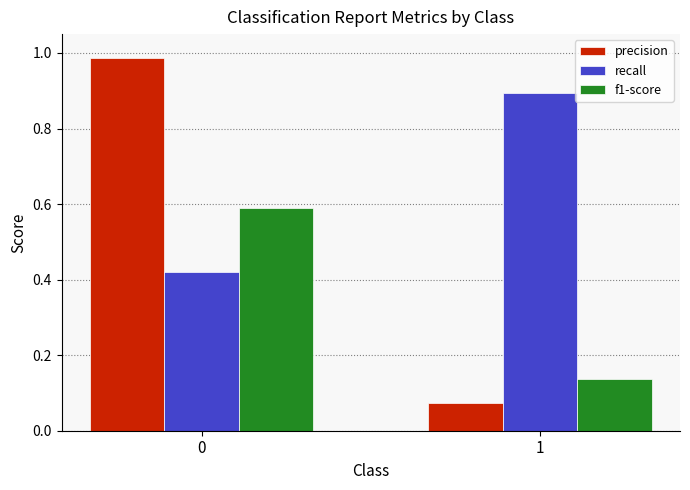

The value of recall at 0 is 0.2. True or false?

False